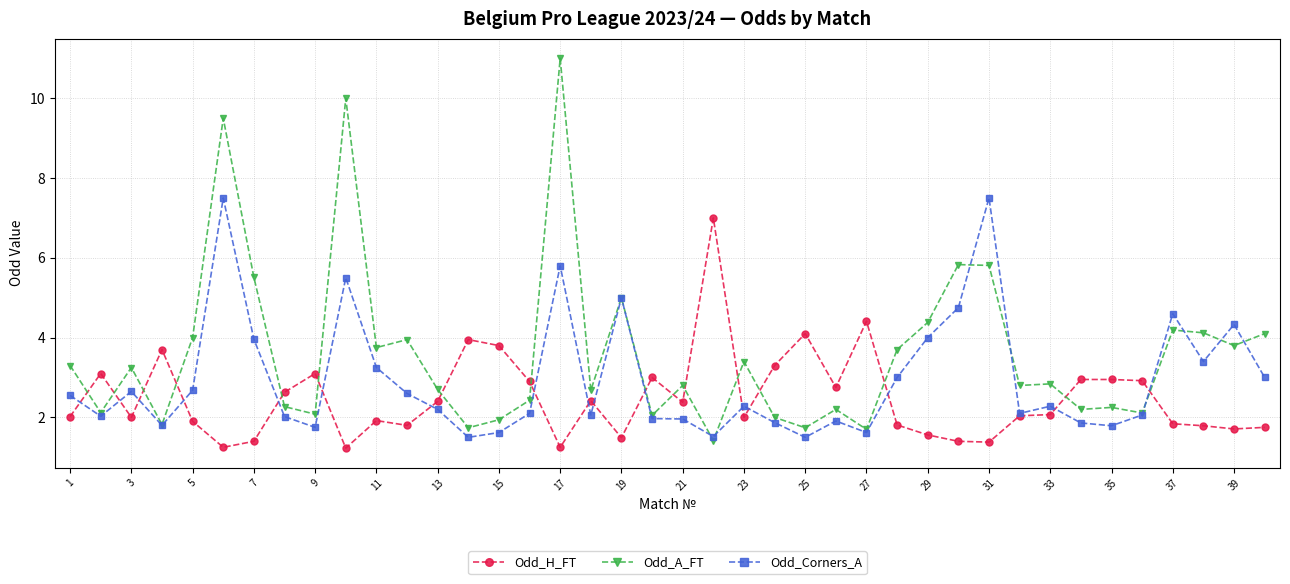

True or false: Odd_H_FT and Odd_A_FT intersect in this chart.

True